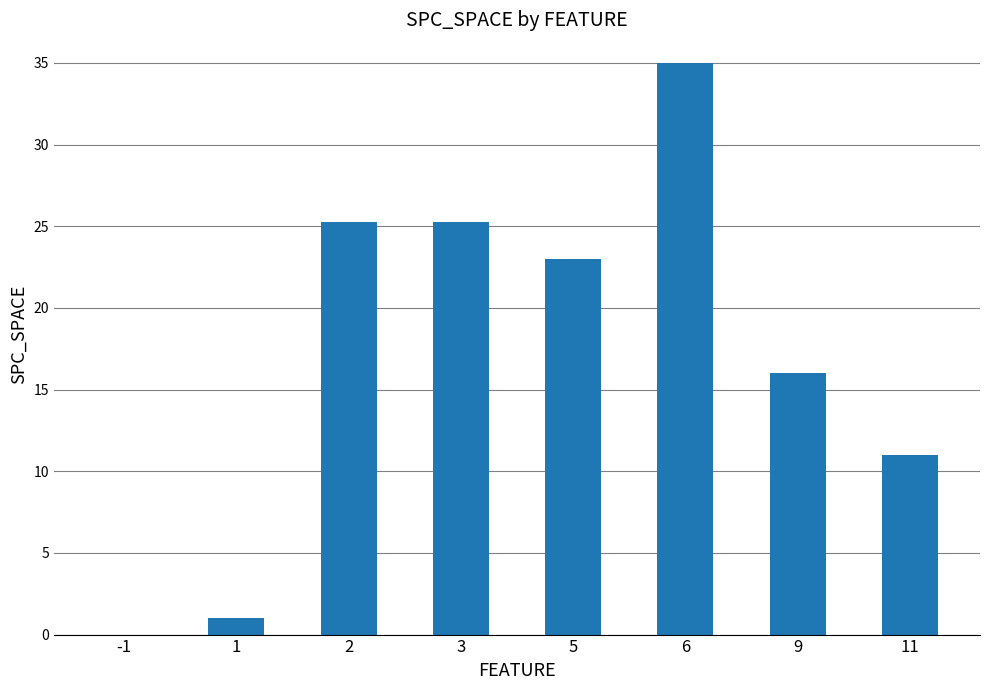

What is the change in value from -1 to 1?

+1.0